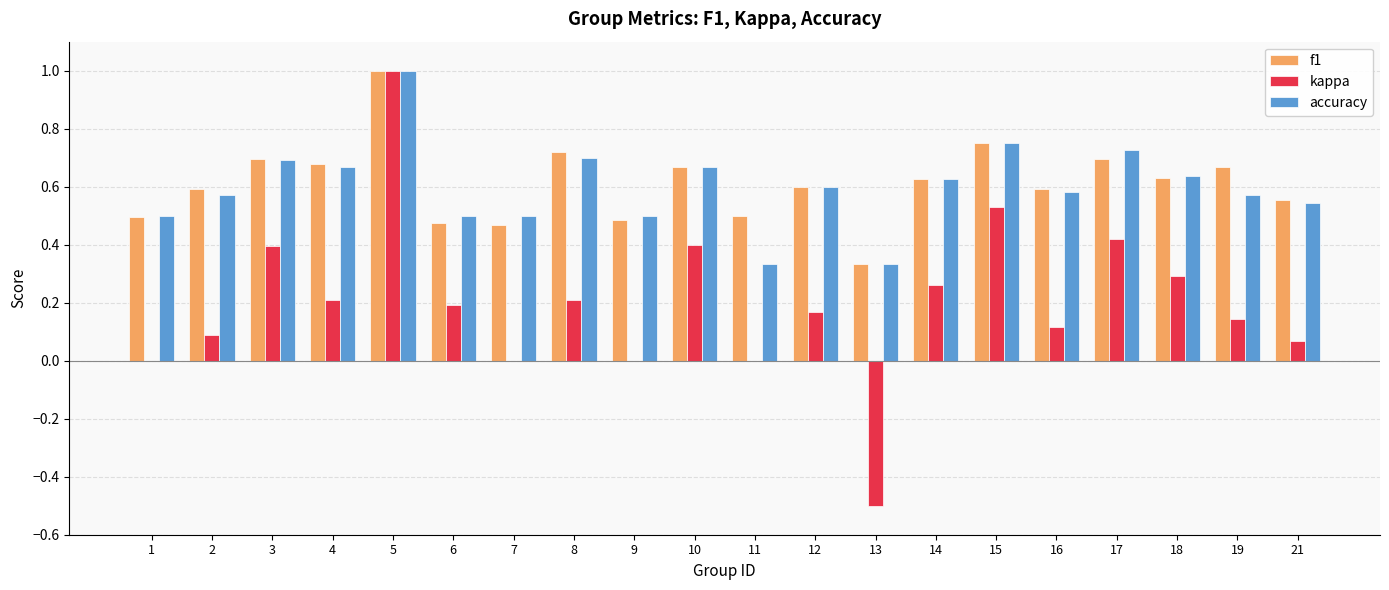

Is the value of kappa at 10 greater than the value of accuracy at 3?

No